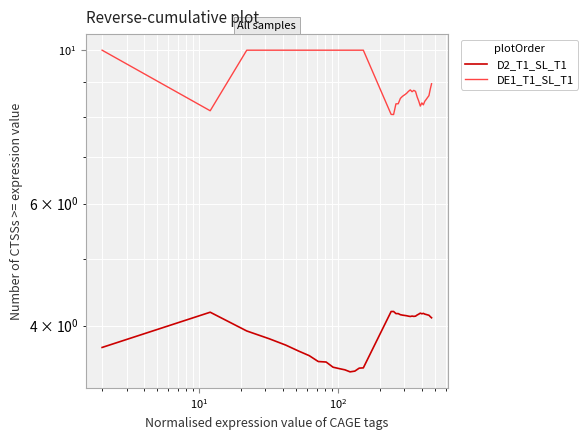

What is the smallest value displayed?

3.4